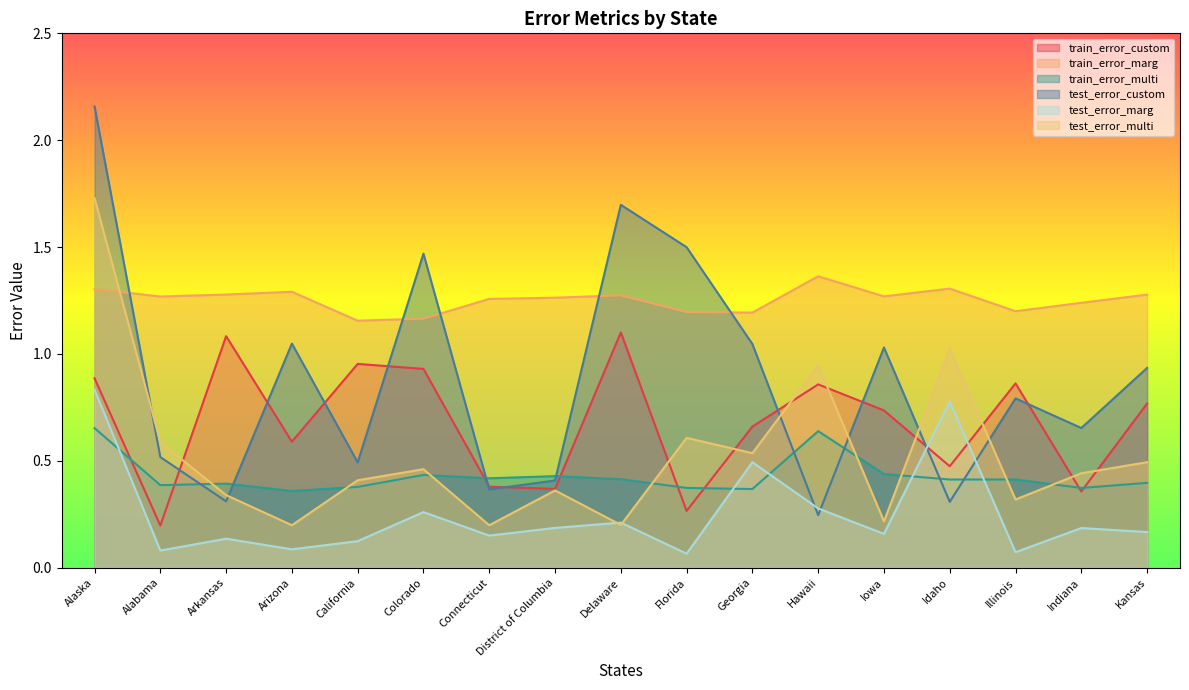

Which category has the lowest value across all series?

Florida